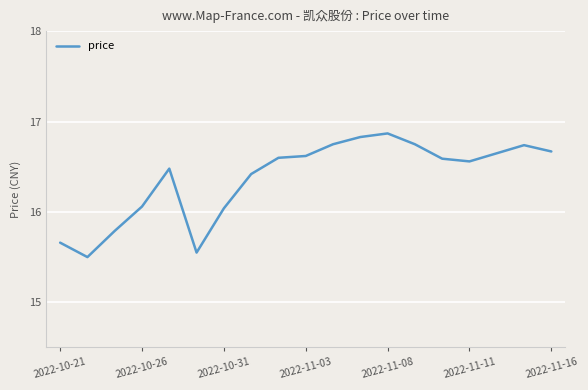

What is the difference between the maximum and minimum values?

1.4